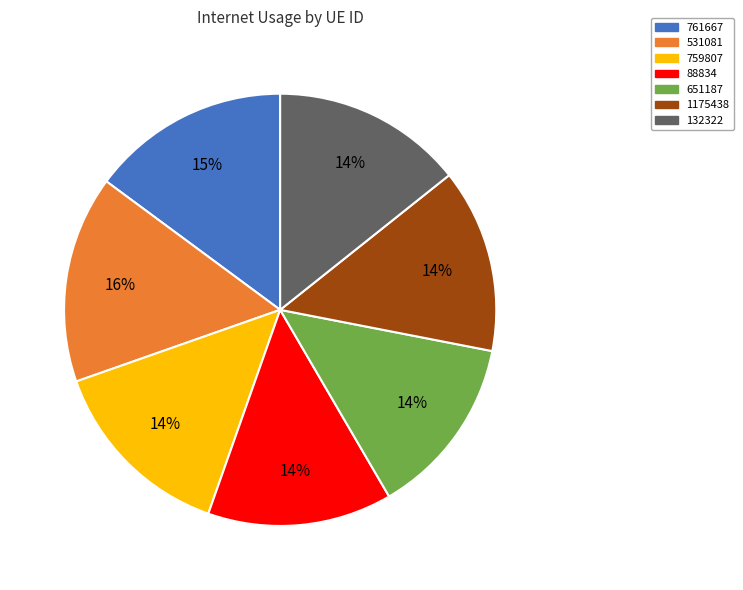

What is the largest slice in the pie chart?

531081